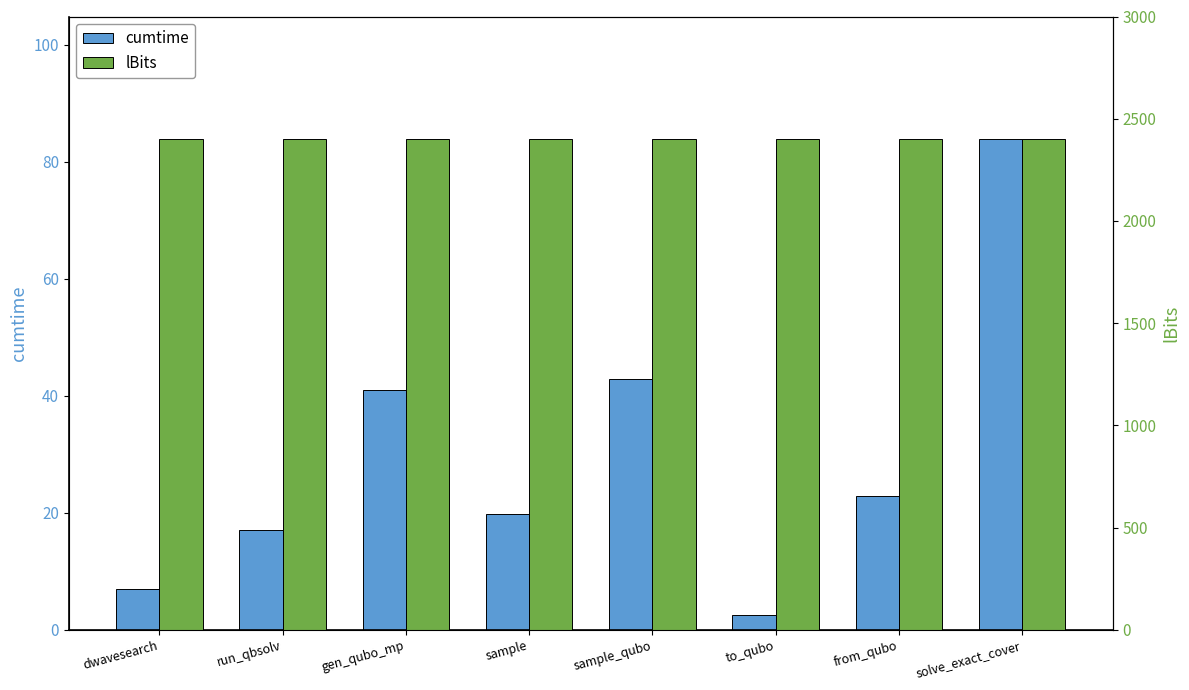

Reading right to left, list all the values displayed in this chart.

cumtime: 83.8	22.9	2.6	42.8	19.7	41.0	17.1	6.9
lBits: 2400.0	2400.0	2400.0	2400.0	2400.0	2400.0	2400.0	2400.0